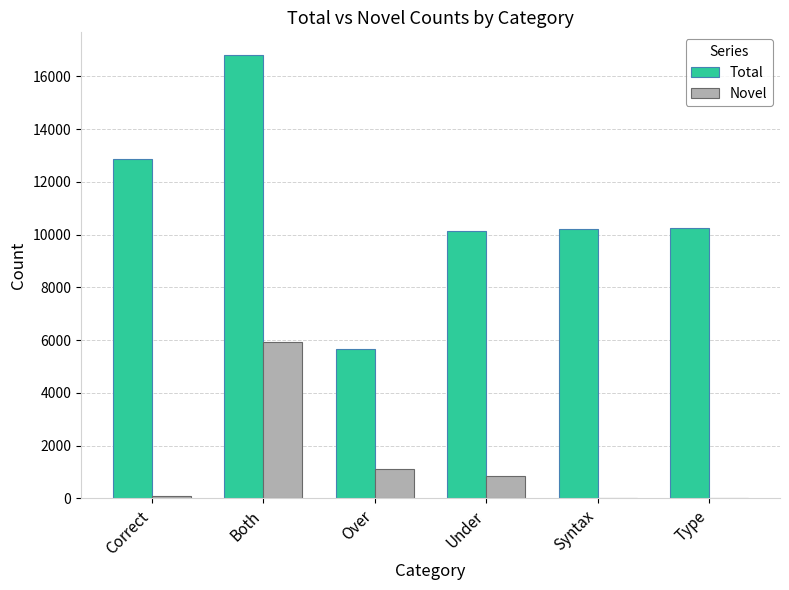

What is the sum of the Novel values at Both and Over?

7081